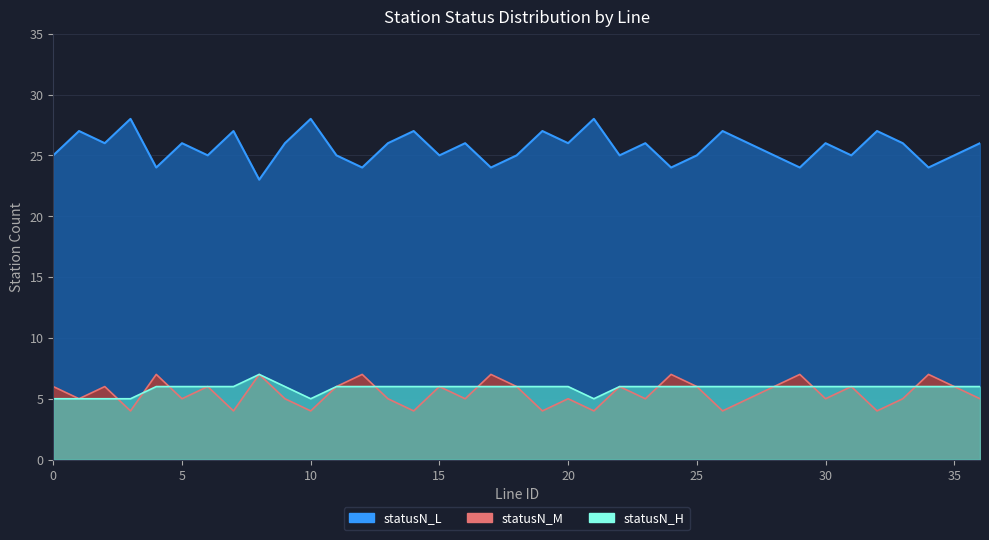

Where is the first local minimum for statusN_H?

10